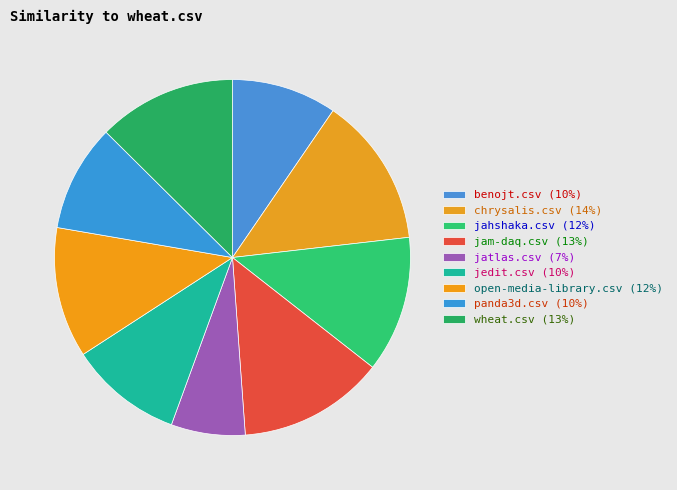

True or false: jedit.csv accounts for 10% of the total.

True